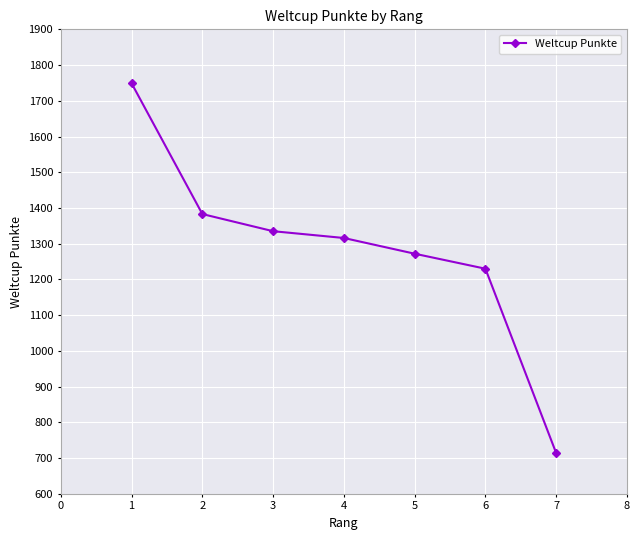

What is the difference between the second highest and minimum values?

669